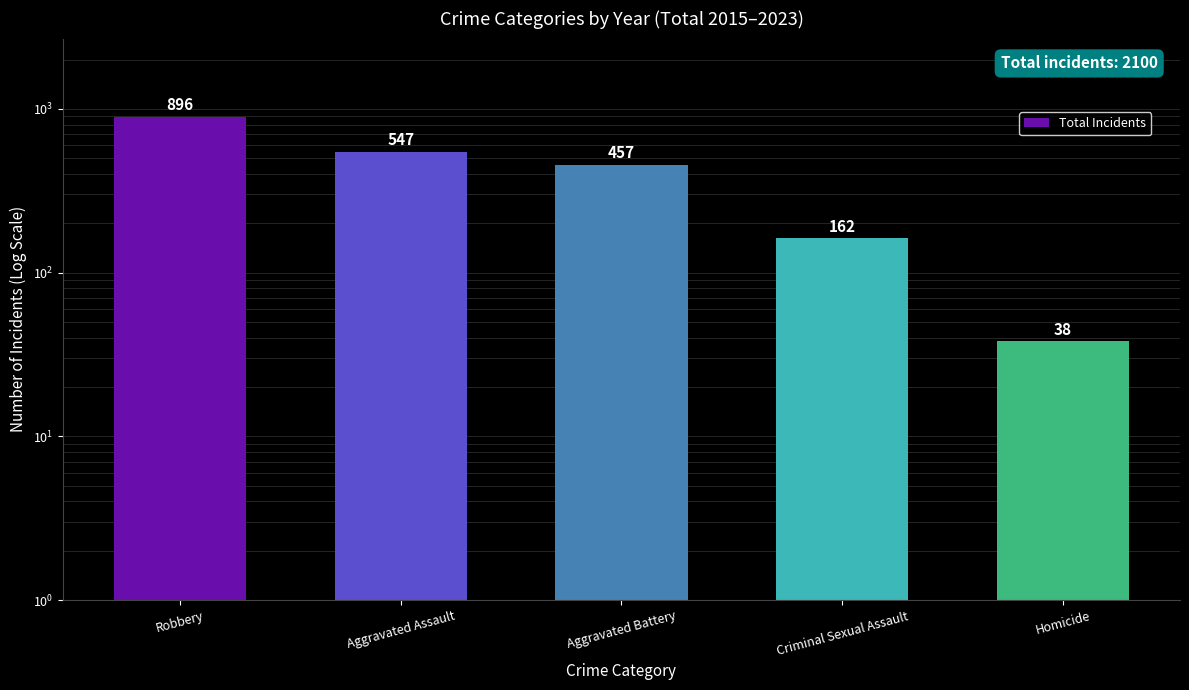

What is the difference between the maximum and minimum values?

858